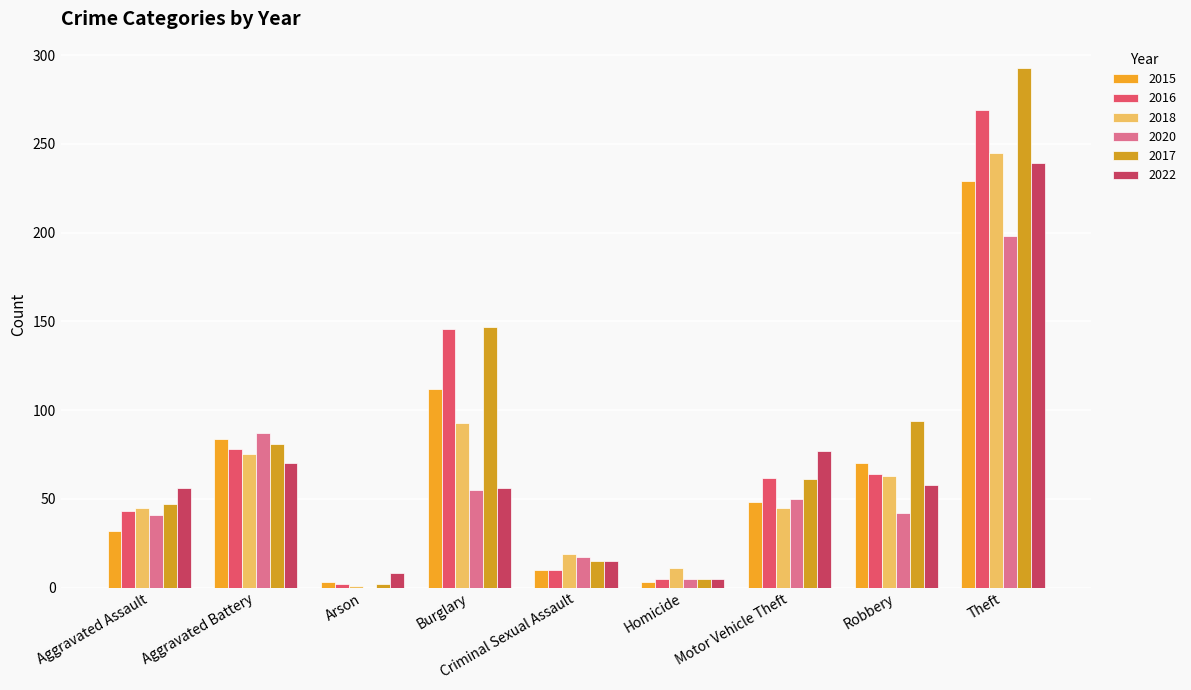

Which series changed the most between Arson and Criminal Sexual Assault?

2018